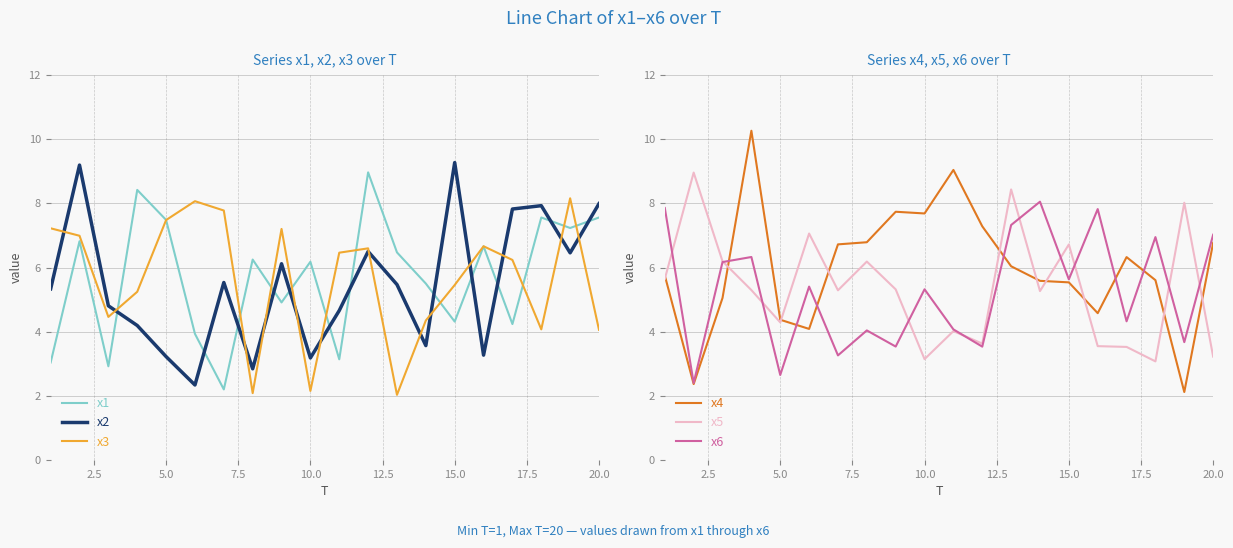

What is the smallest value displayed?

2.0